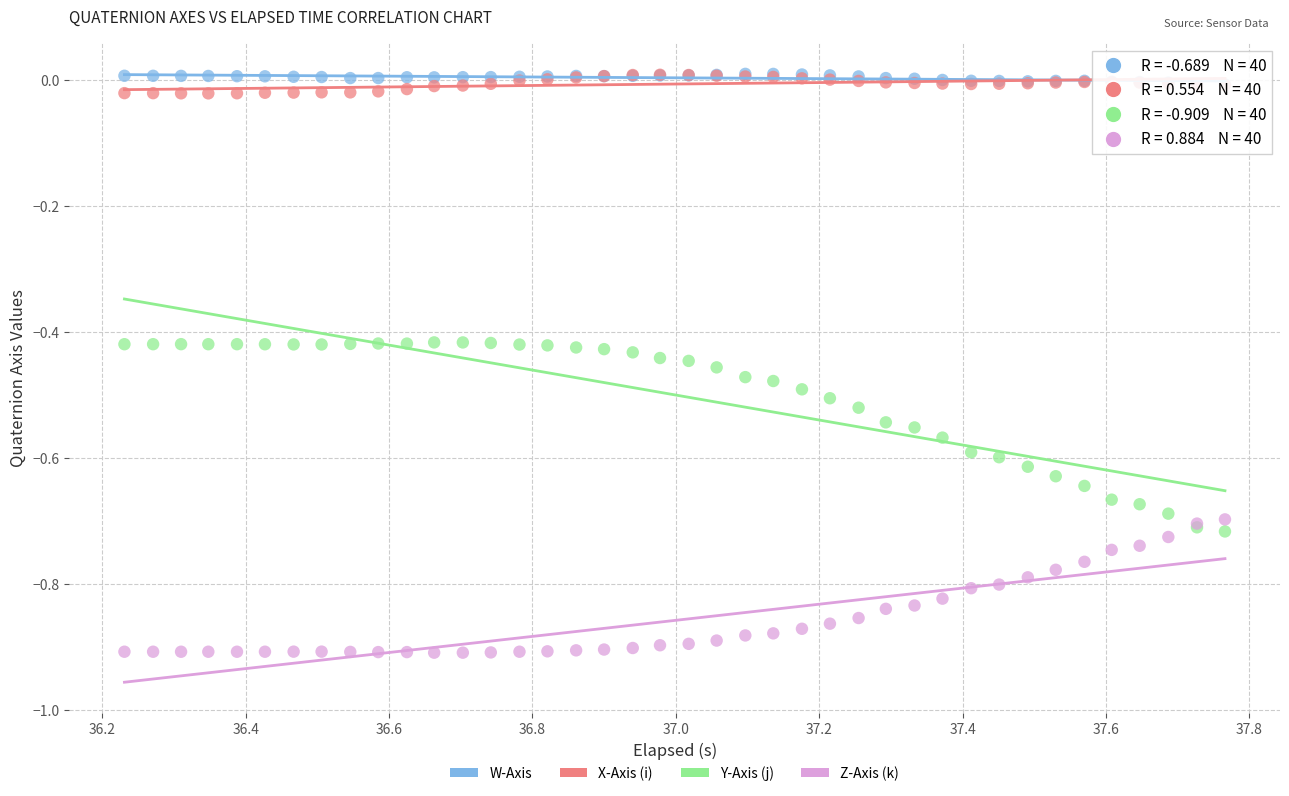

Which series contains the lowest Y value?

Z-Axis (k)